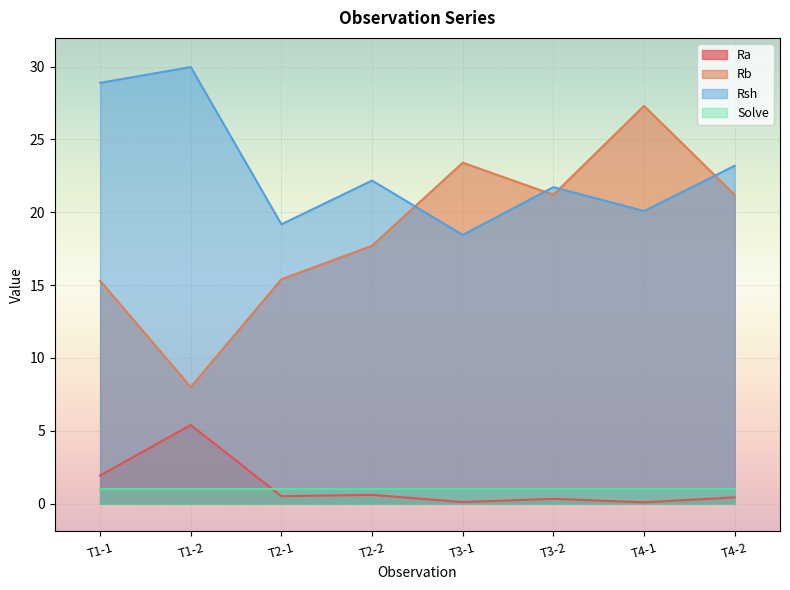

What is the difference between the second highest and minimum values in the Rb series?

15.4